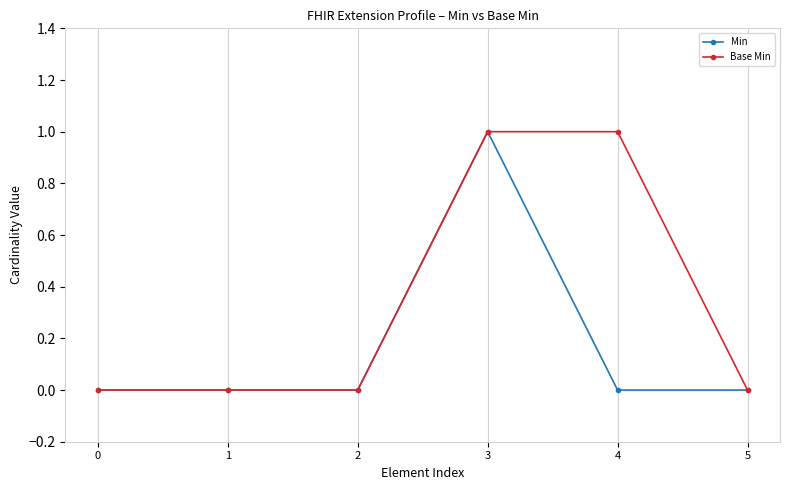

Between 4 and 5, which series saw the biggest shift?

Base Min